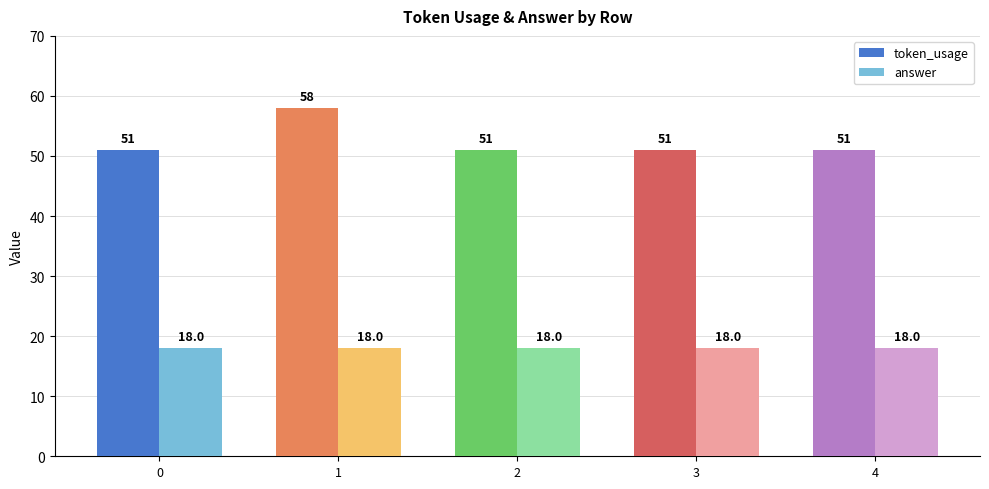

Does the chart contain any negative values?

No